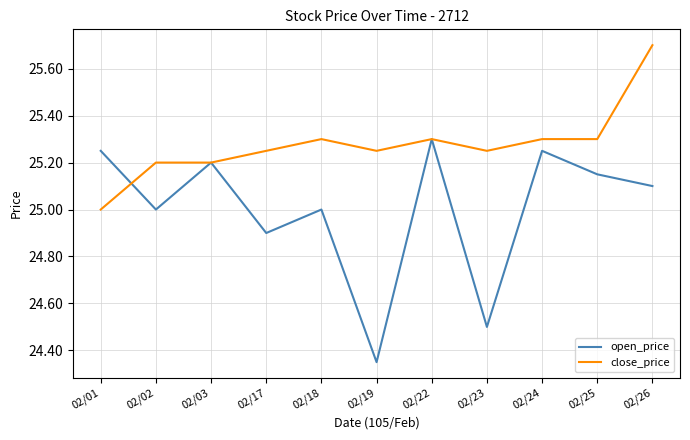

Rank the series by their average value, from lowest to highest.

open_price, close_price